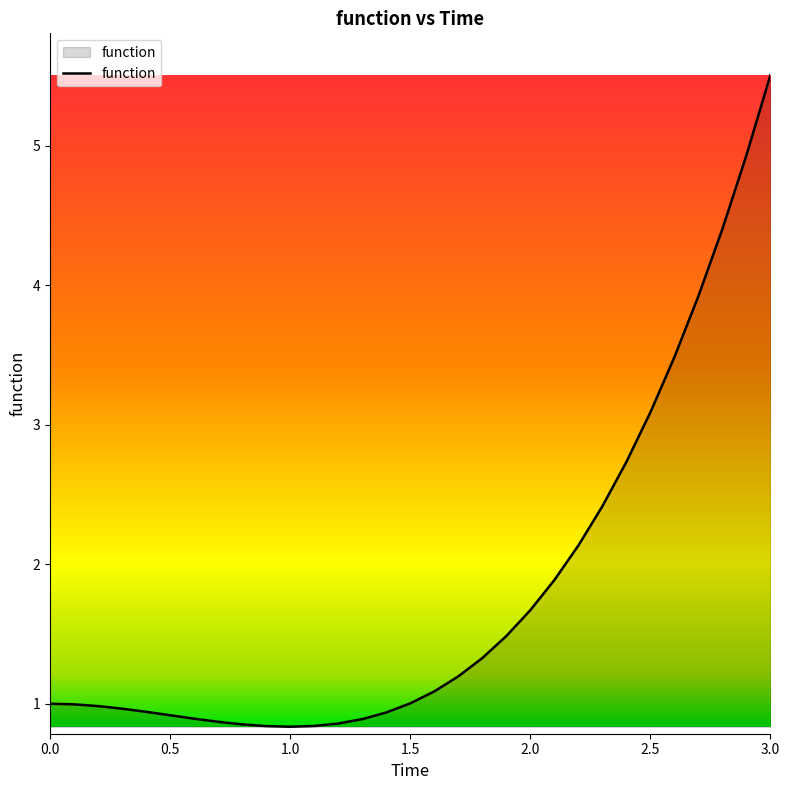

What is the minimum value shown in the chart?

0.8